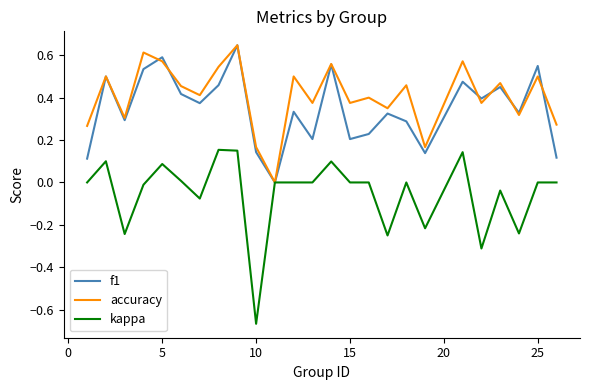

Which series has the largest total across all categories?

accuracy